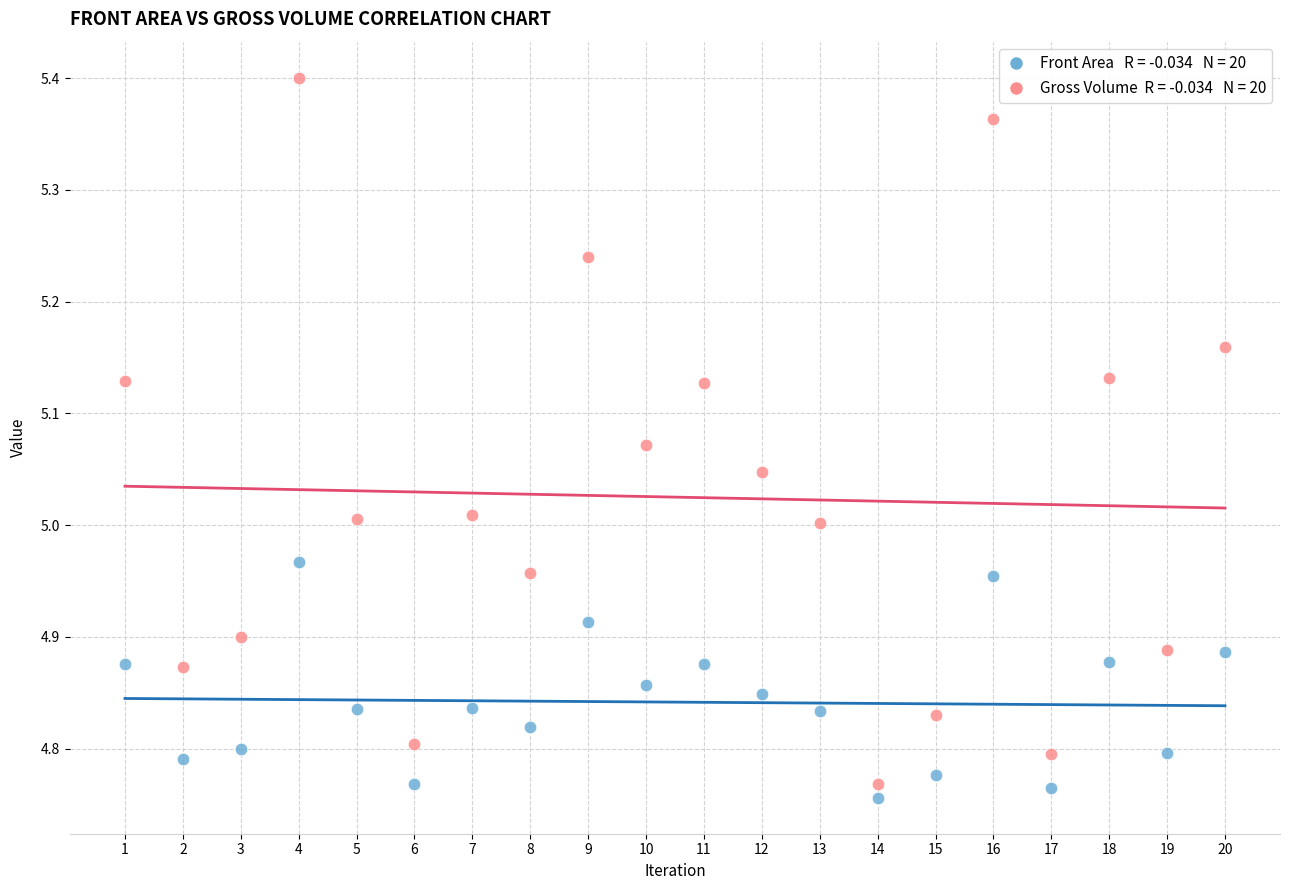

Across all data points, what is the range of X values (max minus min)?

19.0